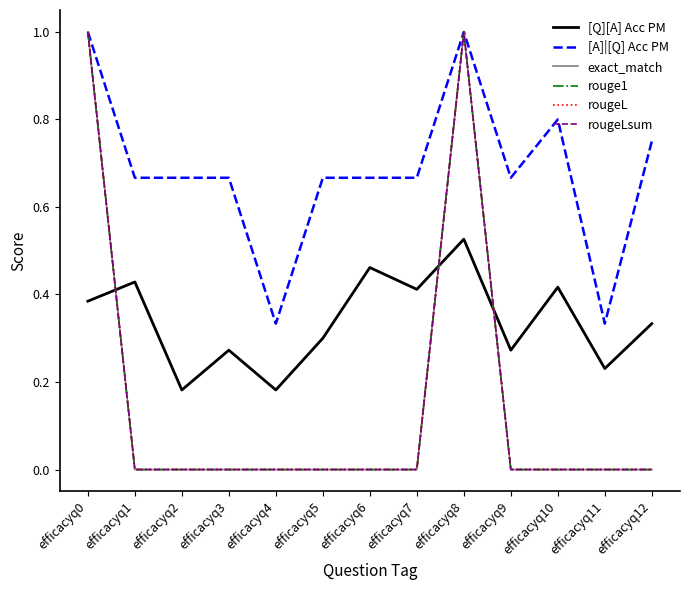

Reading right to left, extract all data points from this chart.

[Q][A] Acc PM: 0.3	0.2	0.4	0.3	0.5	0.4	0.5	0.3	0.2	0.3	0.2	0.4	0.4
[A]|[Q] Acc PM: 0.8	0.3	0.8	0.7	1.0	0.7	0.7	0.7	0.3	0.7	0.7	0.7	1.0
exact_match: 0.0	0.0	0.0	0.0	1.0	0.0	0.0	0.0	0.0	0.0	0.0	0.0	1.0
rouge1: 0.0	0.0	0.0	0.0	1.0	0.0	0.0	0.0	0.0	0.0	0.0	0.0	1.0
rougeL: 0.0	0.0	0.0	0.0	1.0	0.0	0.0	0.0	0.0	0.0	0.0	0.0	1.0
rougeLsum: 0.0	0.0	0.0	0.0	1.0	0.0	0.0	0.0	0.0	0.0	0.0	0.0	1.0